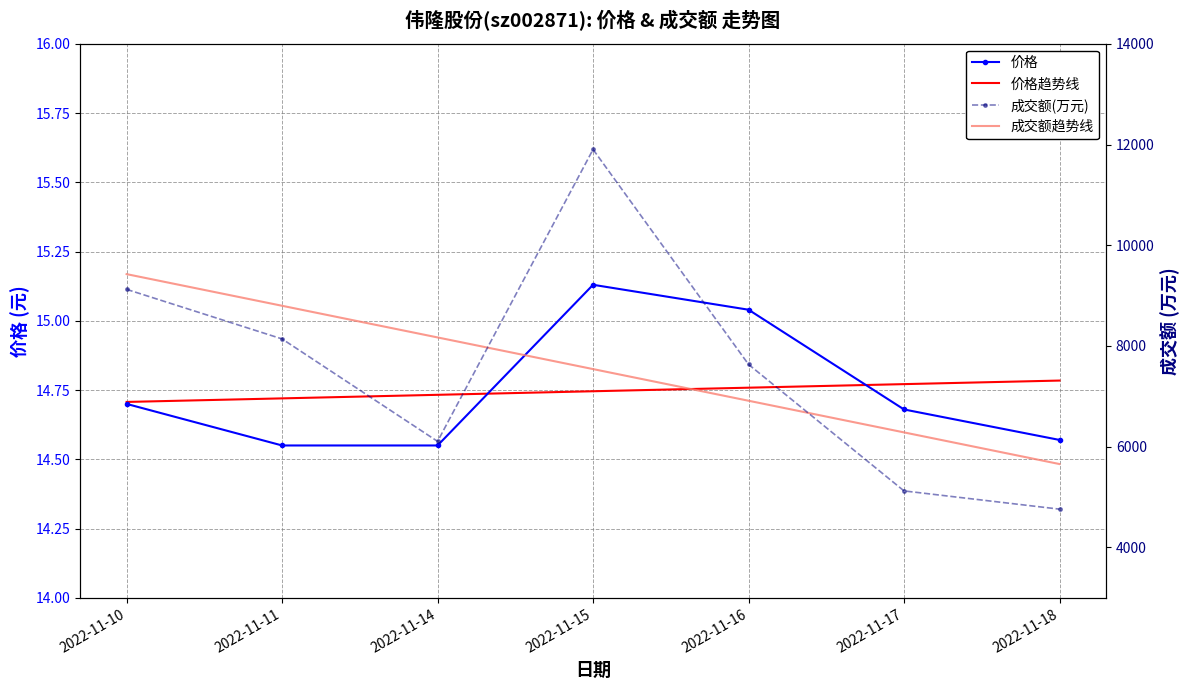

At how many categories does at least one series exceed 4161?

7